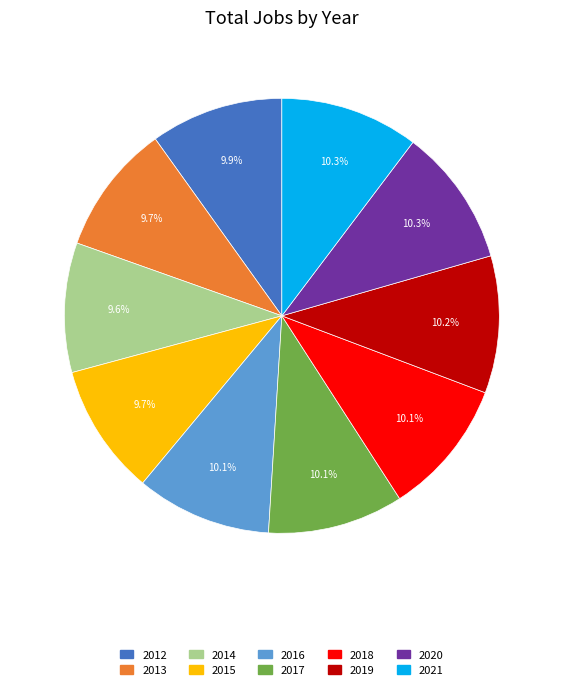

To the nearest percent, what portion does 2020 represent?

10%